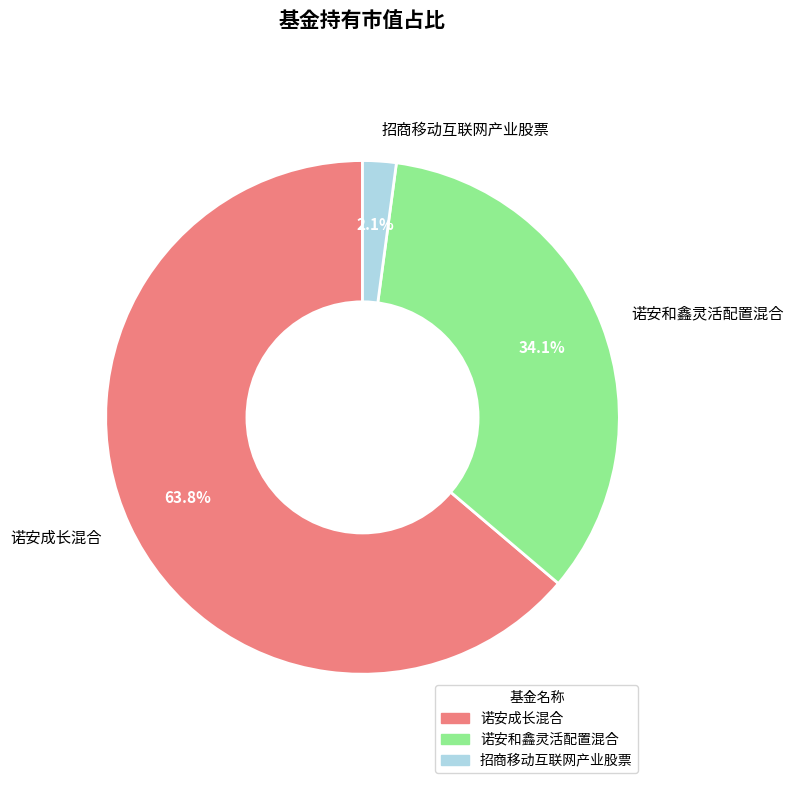

To the nearest percent, what is the combined percentage of 诺安和鑫灵活配置混合 and 诺安成长混合?

98%